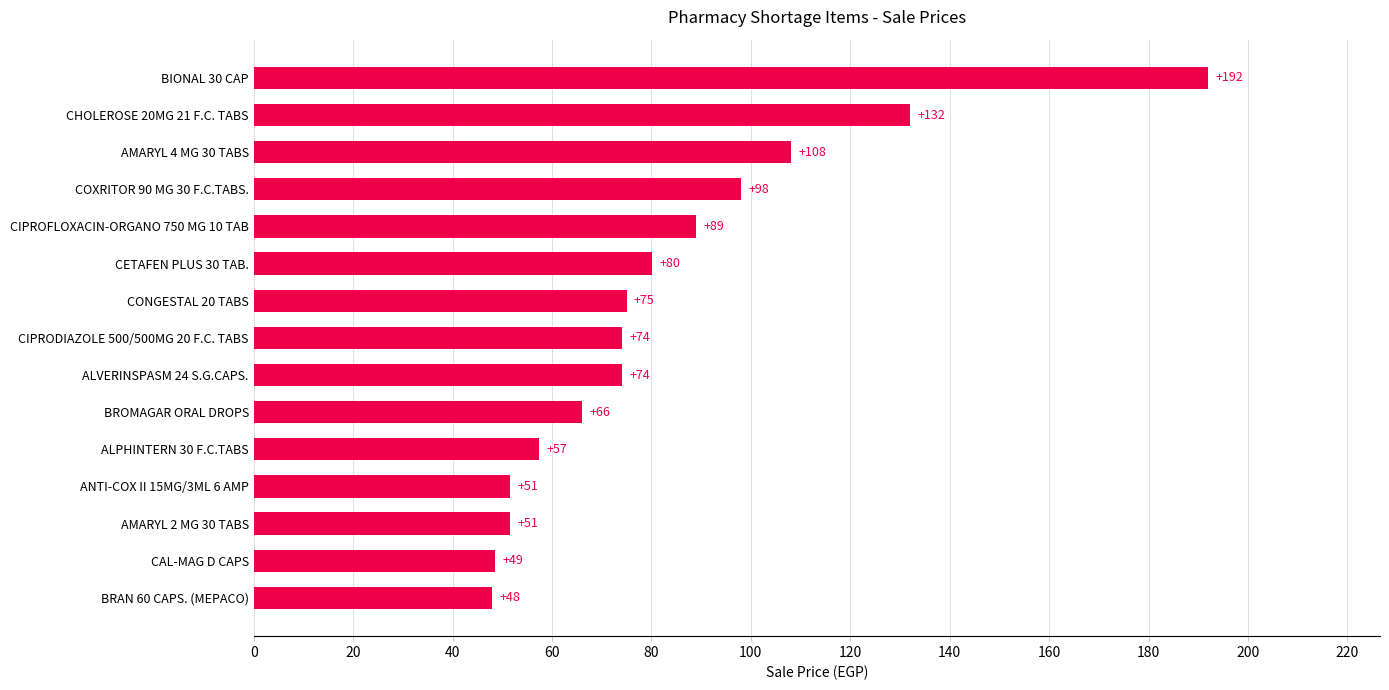

Between ALPHINTERN 30 F.C.TABS and ANTI-COX II 15MG/3ML 6 AMP, which is larger?

ALPHINTERN 30 F.C.TABS